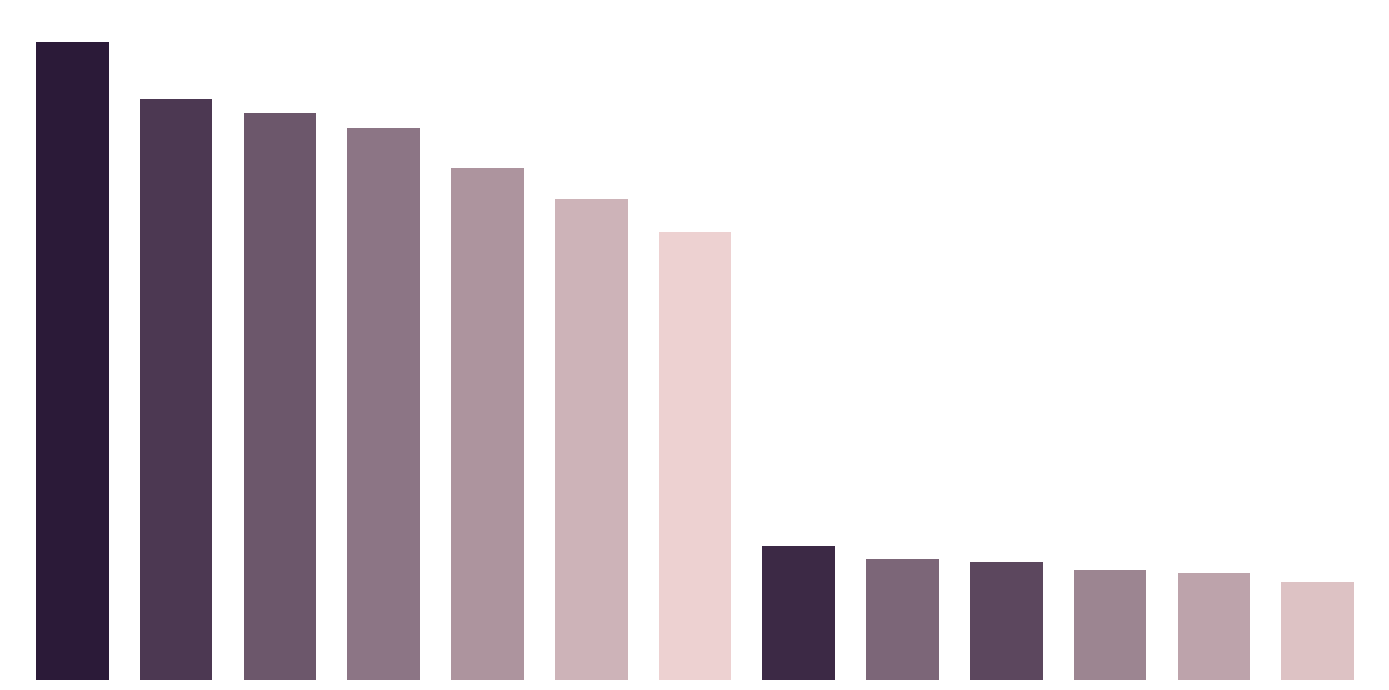

At which category does the chart reach its minimum across all series?

12